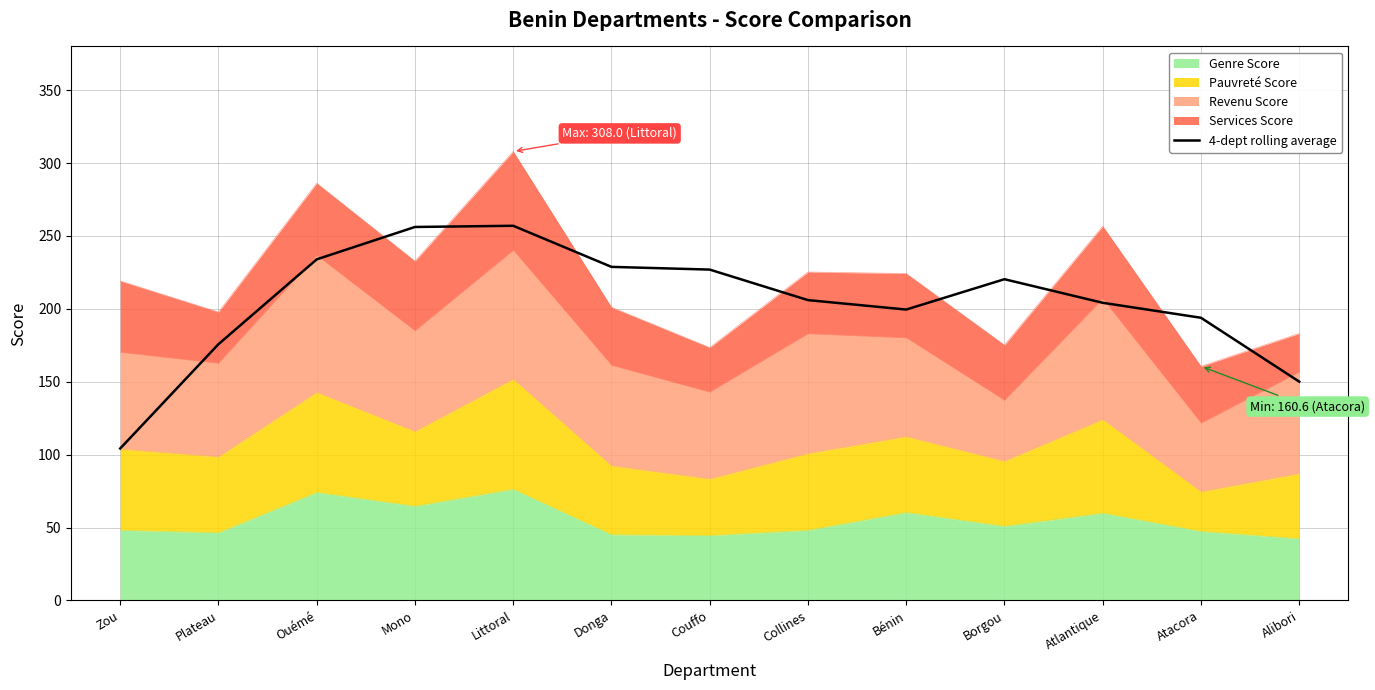

Which label corresponds to the smallest value in the chart?

Zou